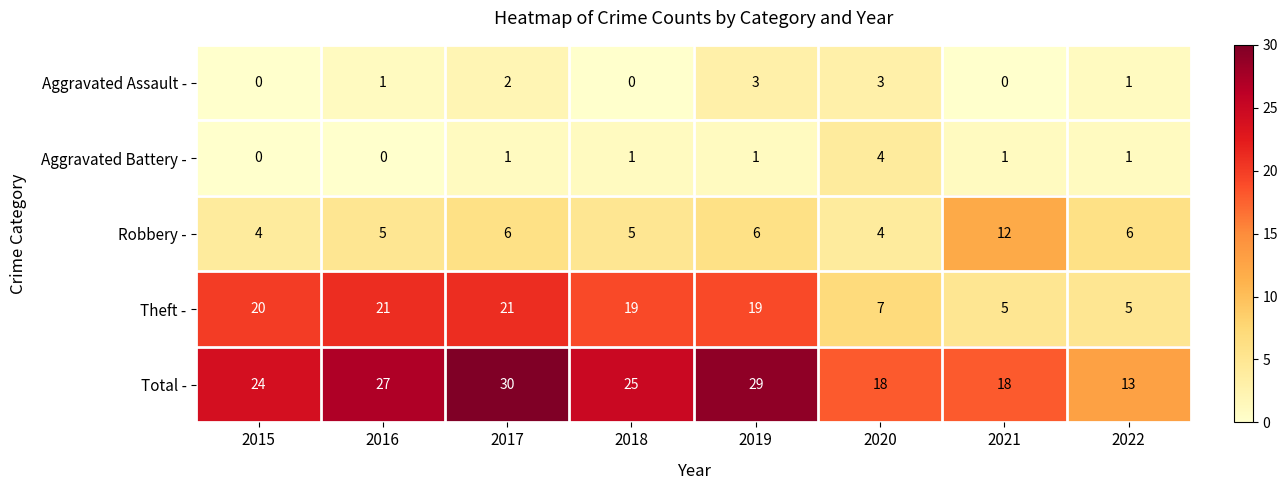

At which label does Total - first exceed 25?

2016